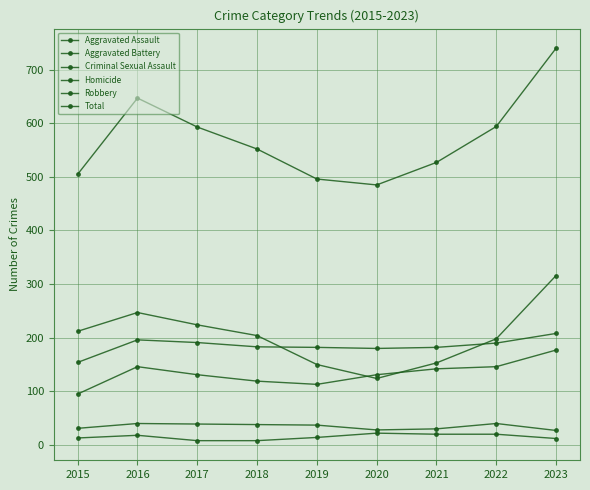

Between 2015 and 2016, which is larger?

2016